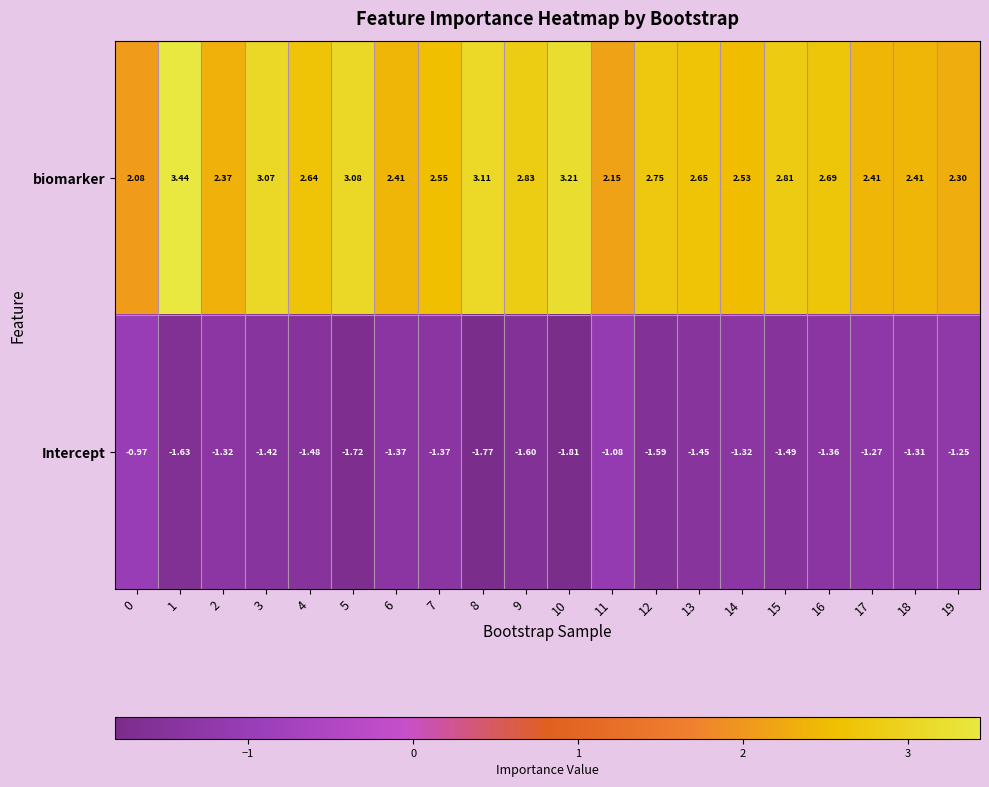

List the series in order of their overall mean, highest first.

biomarker, Intercept